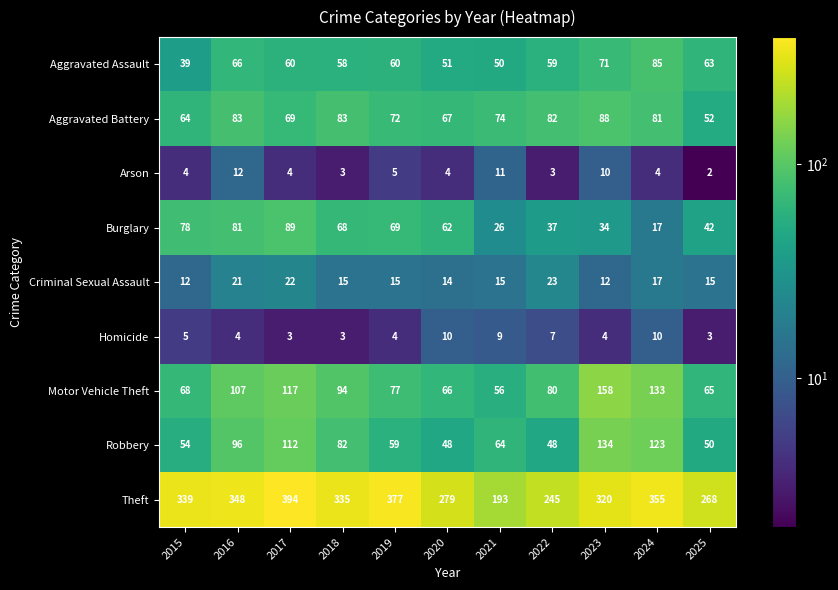

Which series has the largest range (max minus min)?

Theft